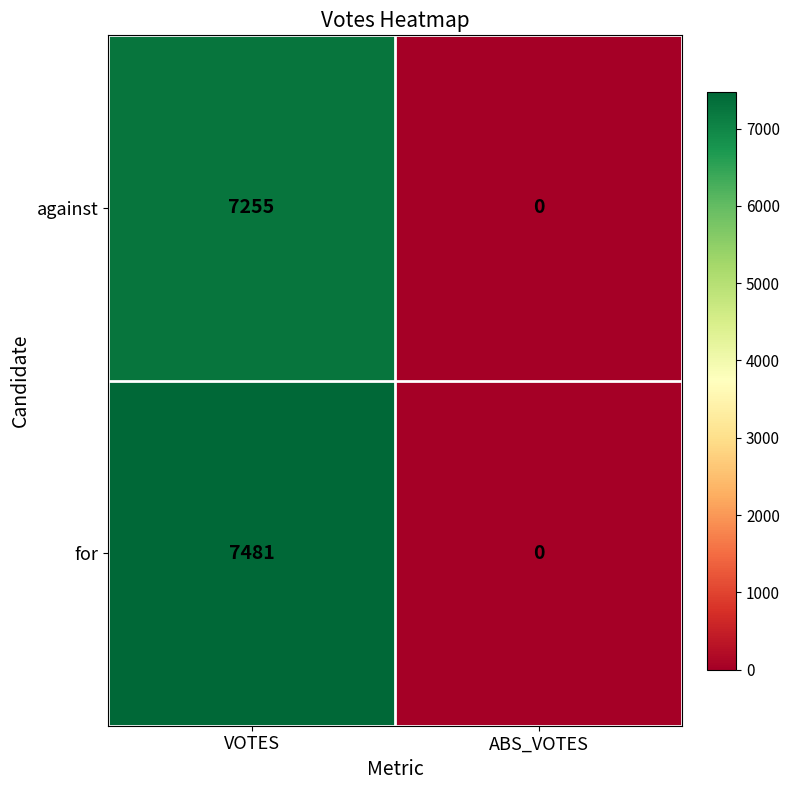

What is the difference between the maximum and minimum values in the against series?

7255